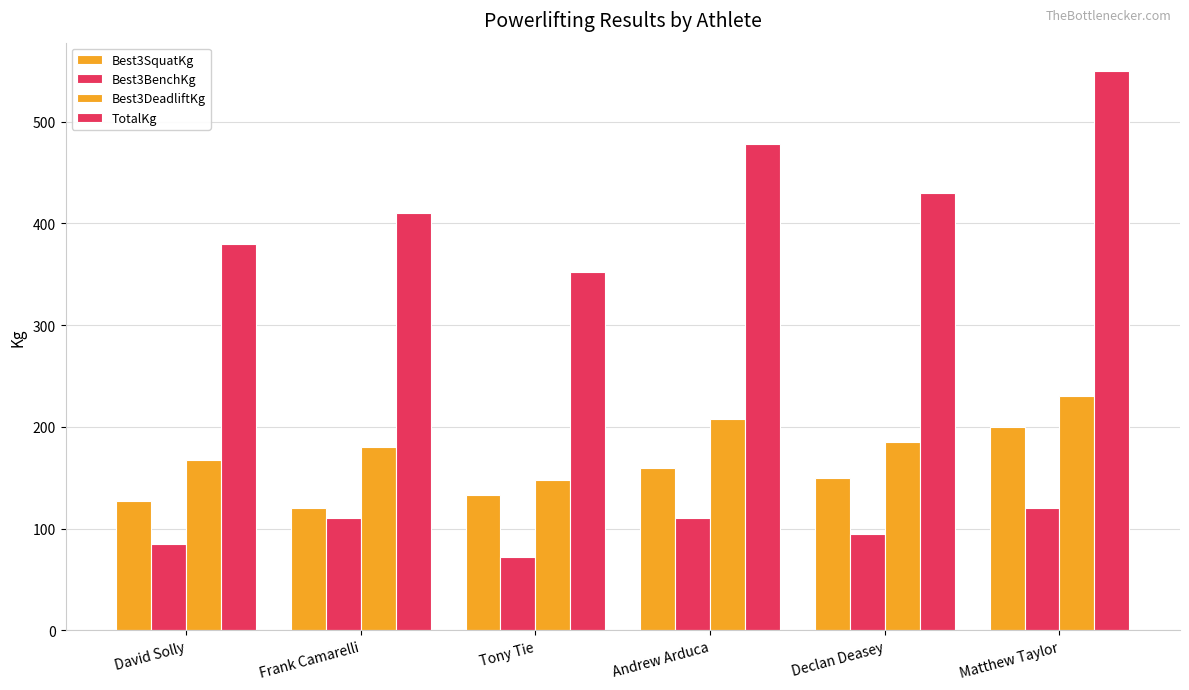

At which category is the sum across all series the highest?

Matthew Taylor